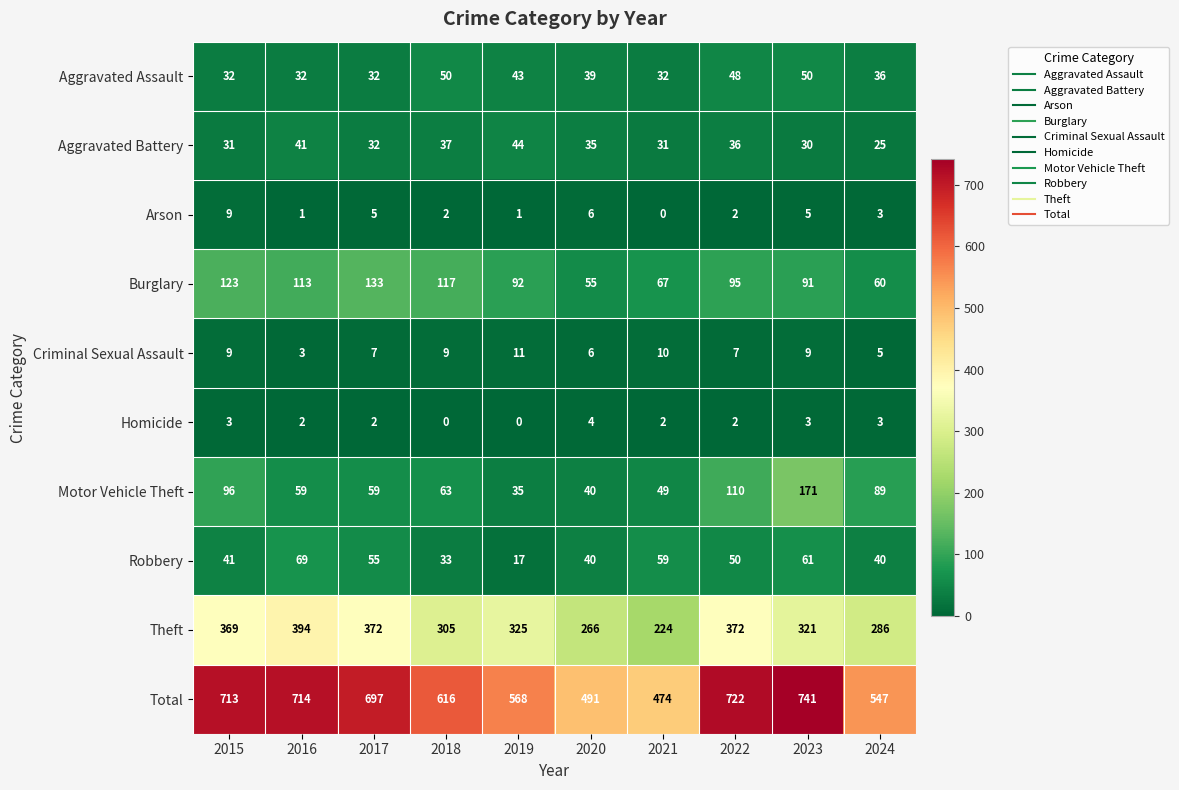

At which category does the chart reach its peak across all series?

2023